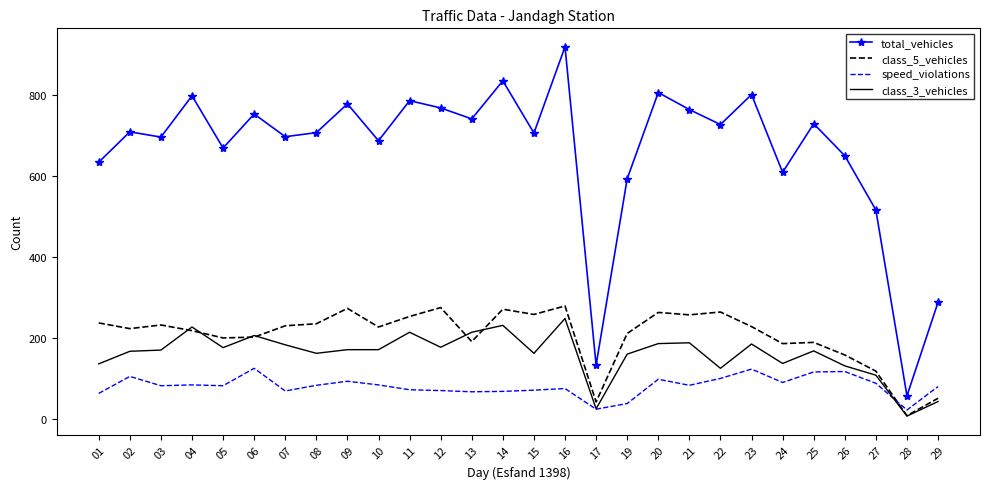

True or false: class_5_vehicles has a value of 50 at 29.

True